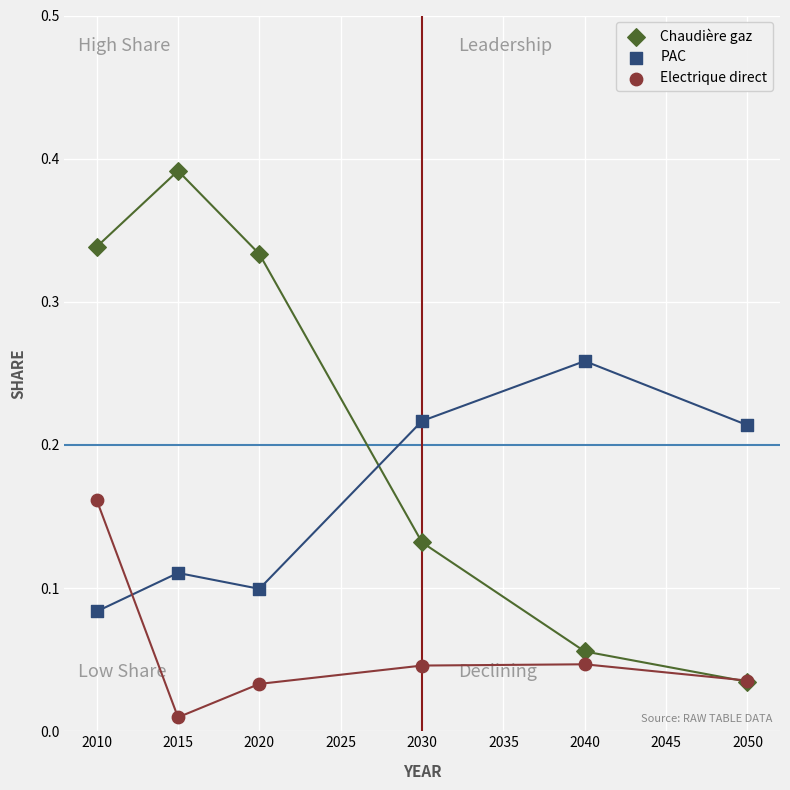

What are all the series names shown in the legend?

Chaudière gaz, PAC, Electrique direct